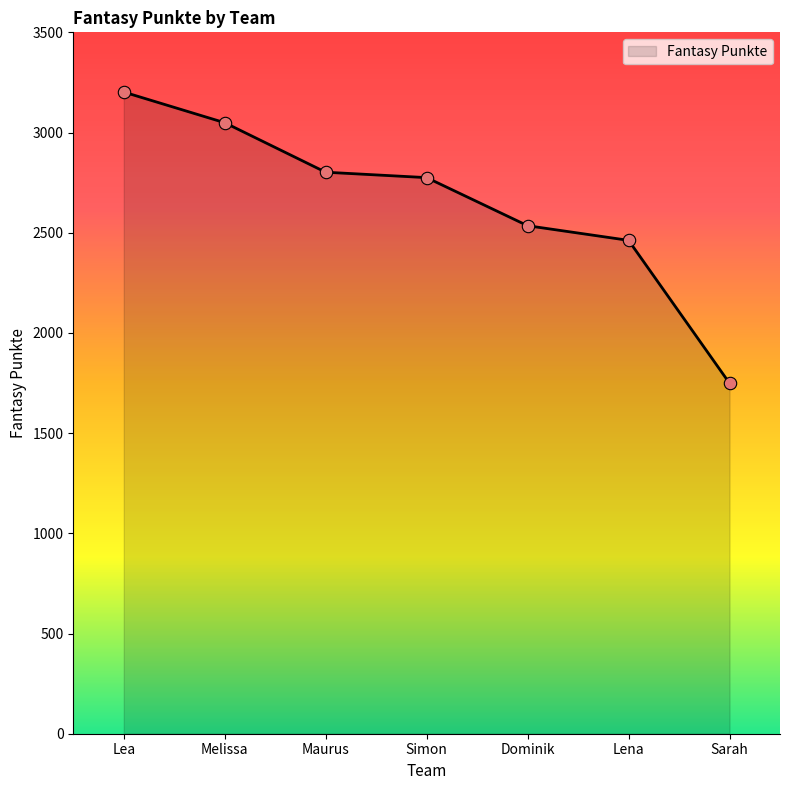

What is the change in value from Maurus to Simon?

-27